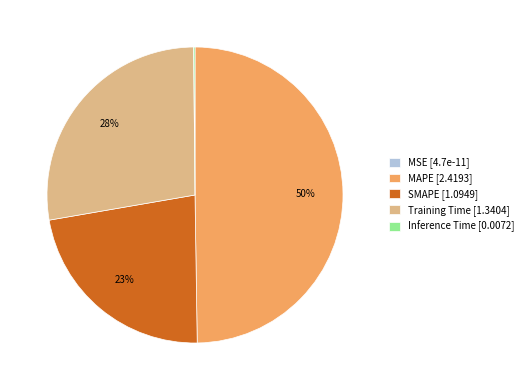

To the nearest percent, what is the difference between the largest and smallest slice percentages?

50%